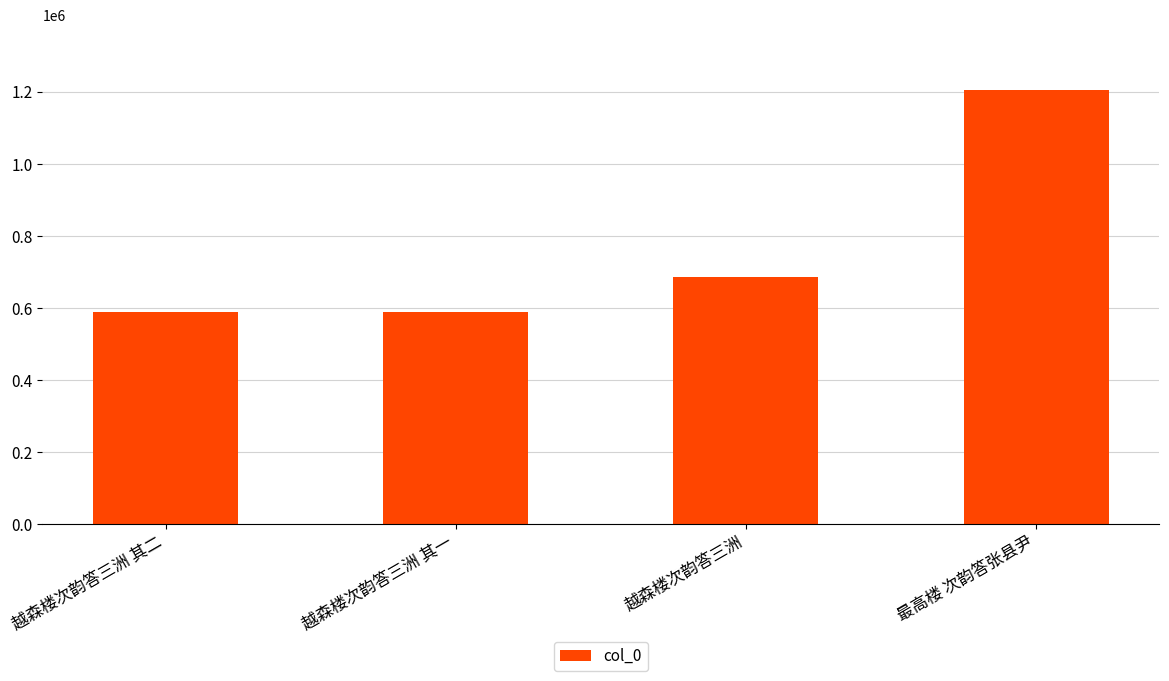

What position from the left is 最高楼 次韵答张县尹?

4